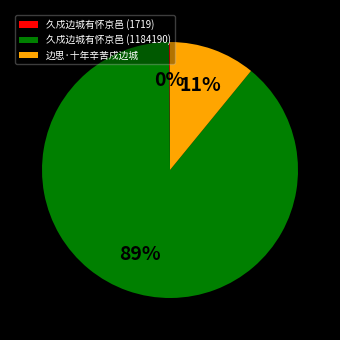

Is there any slice that represents more than half of the pie?

Yes